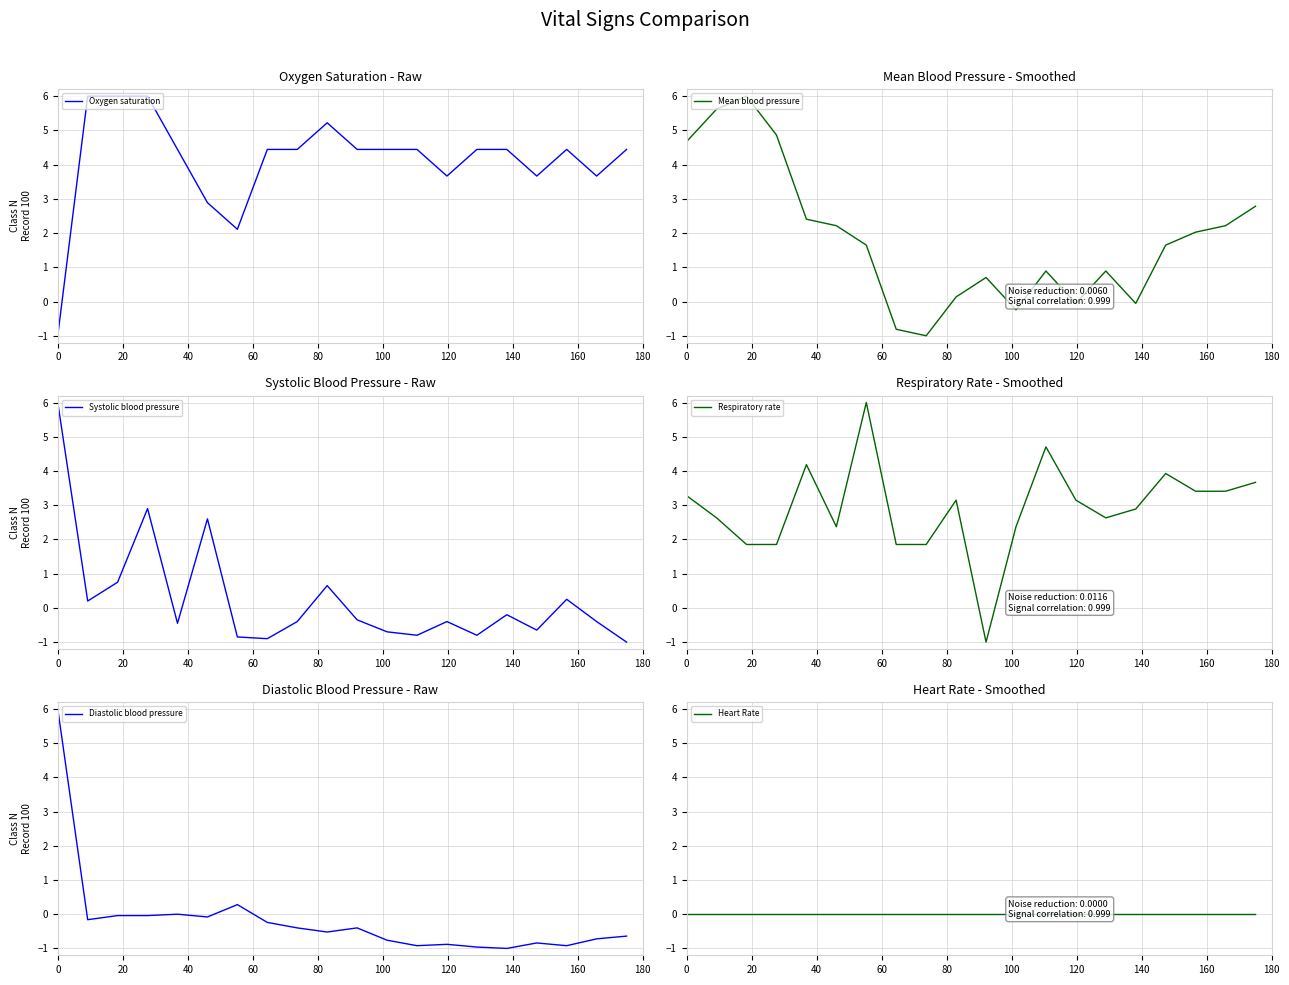

What is the minimum value for Mean blood pressure?

-1.0